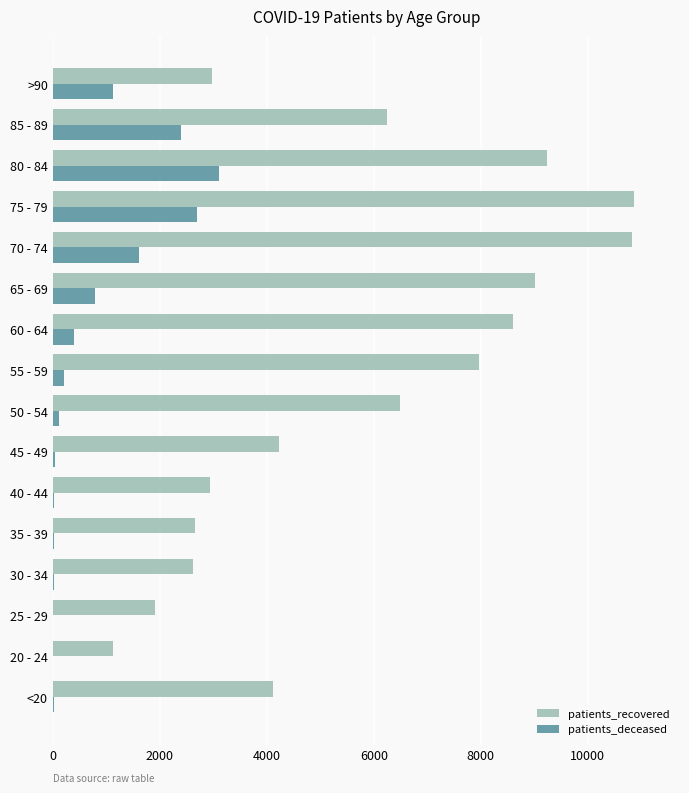

Which series changed the most between 35 - 39 and 50 - 54?

patients_recovered